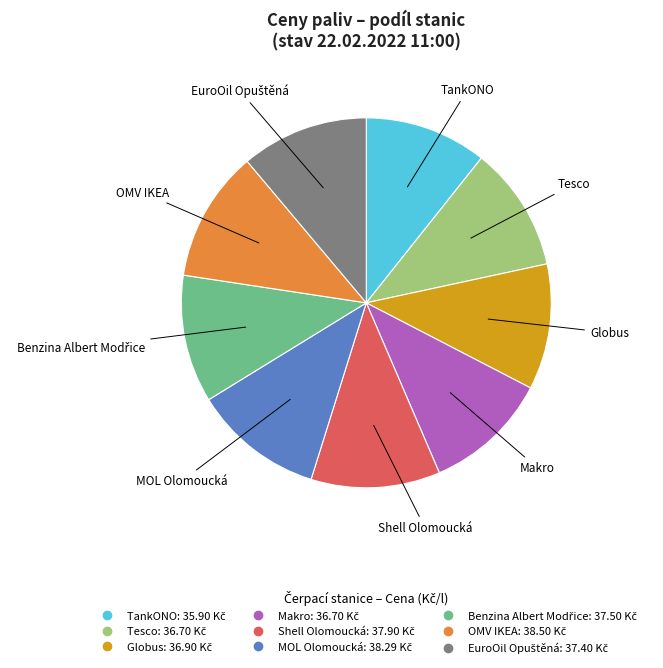

What is the ratio of the value at TankONO to the value at Shell Olomoucká?

0.9